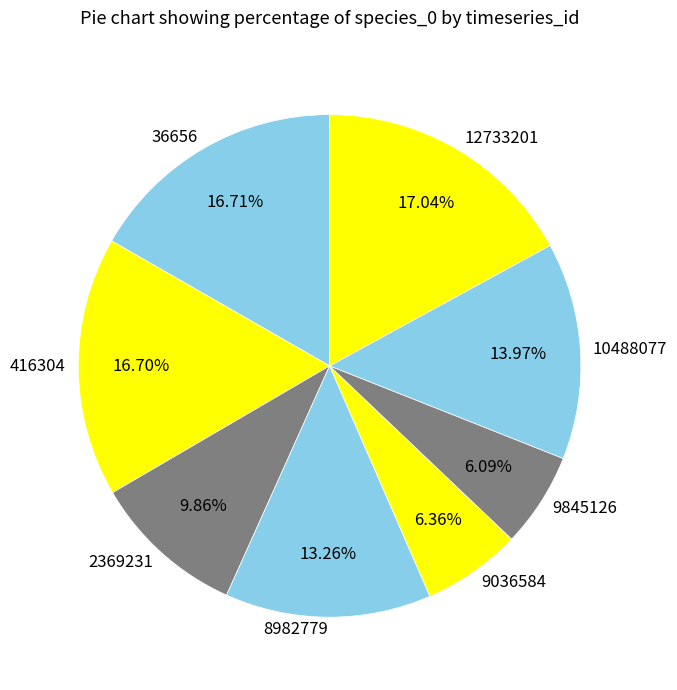

Does any single category account for the majority?

No